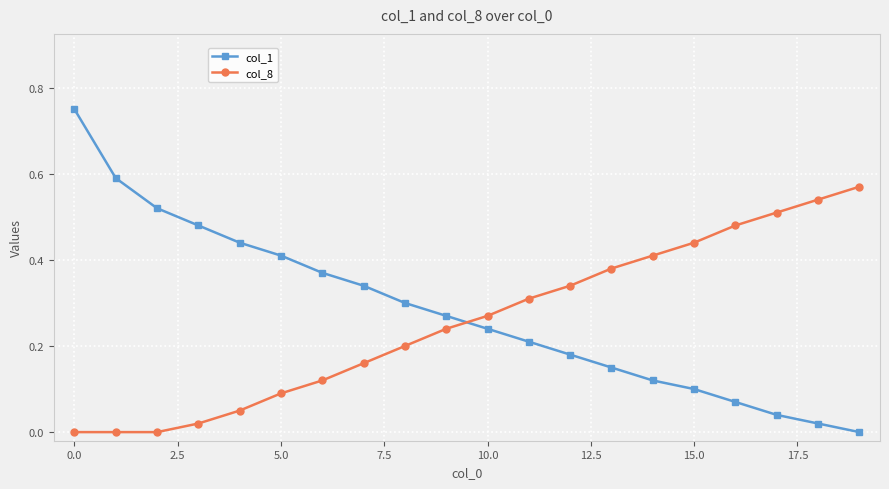

Which series has the largest range (max minus min)?

col_1